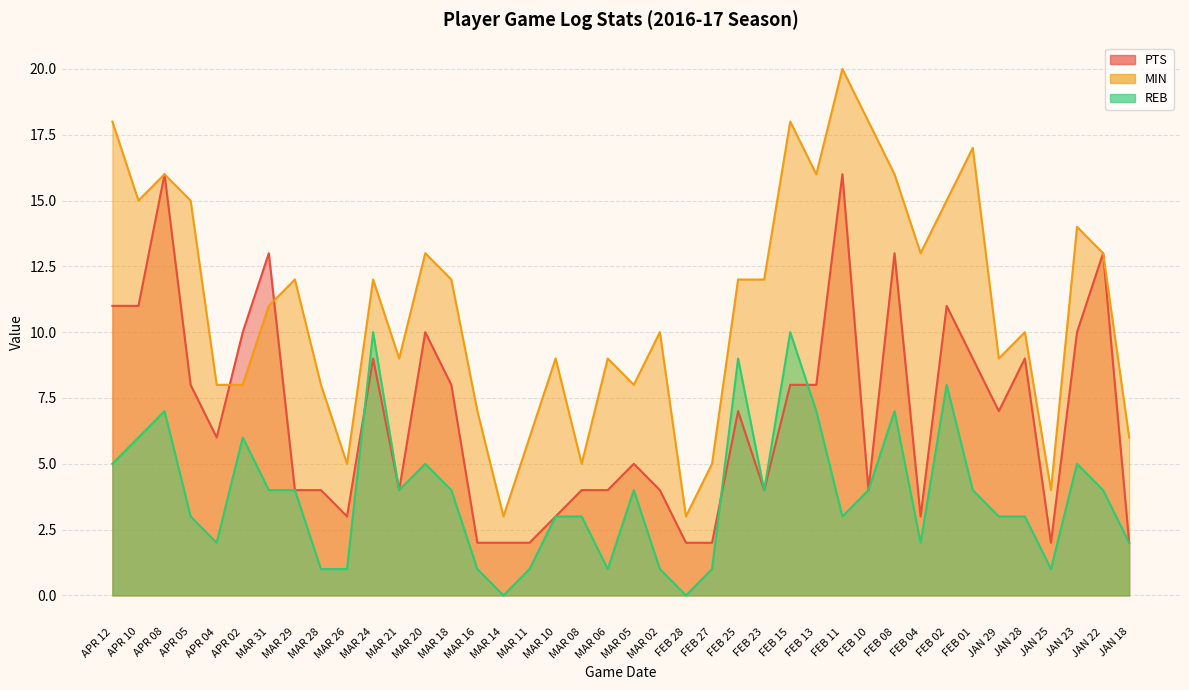

What is the difference between the second highest and second lowest values in the PTS series?

14